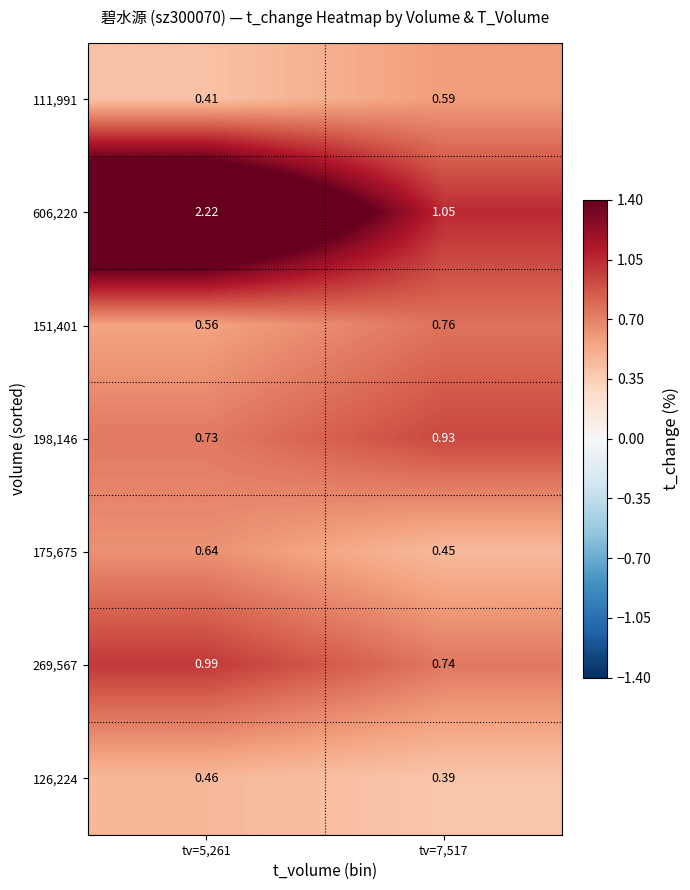

What is the total value across all series at tv=7,517?

4.9